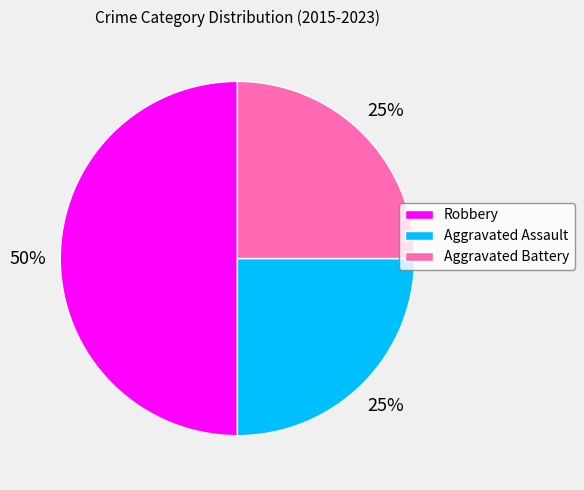

To the nearest percent, what is the combined percentage of Robbery and Aggravated Assault?

75%